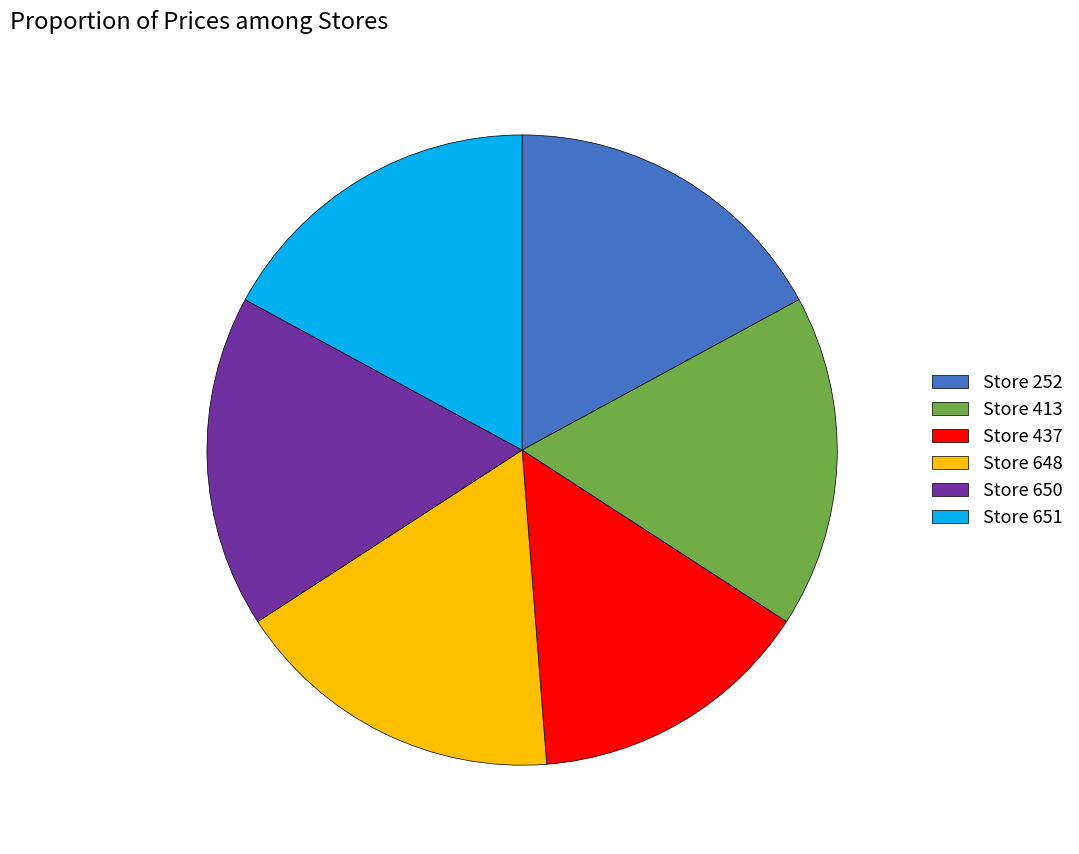

Is there a majority slice in this chart?

No